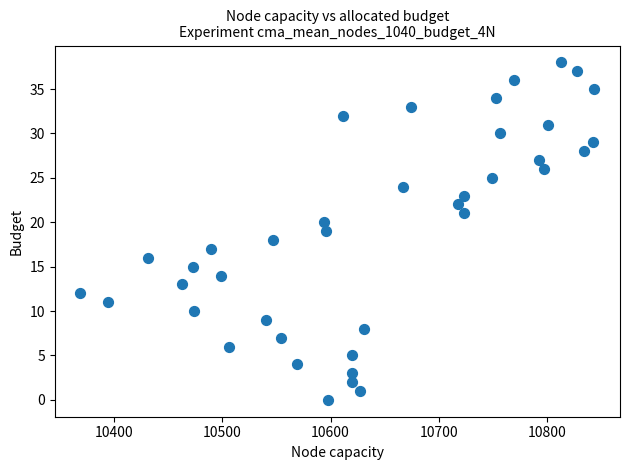

What is the range of Y values (max minus min)?

38